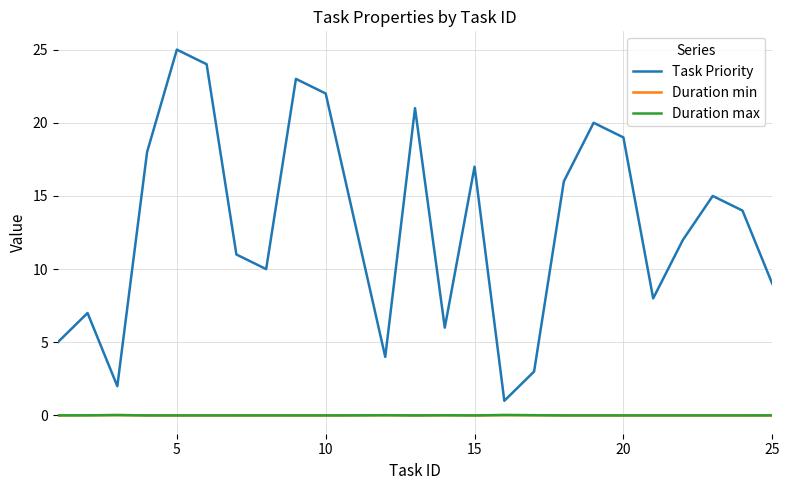

True or false: Duration max and Task Priority cross at least once.

False